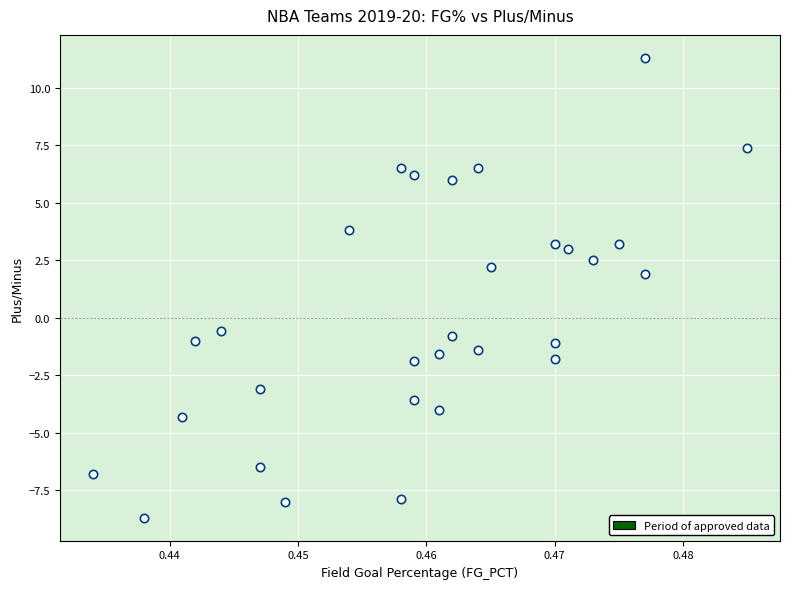

What Y value in the scatter plot is closest to 1?

1.9